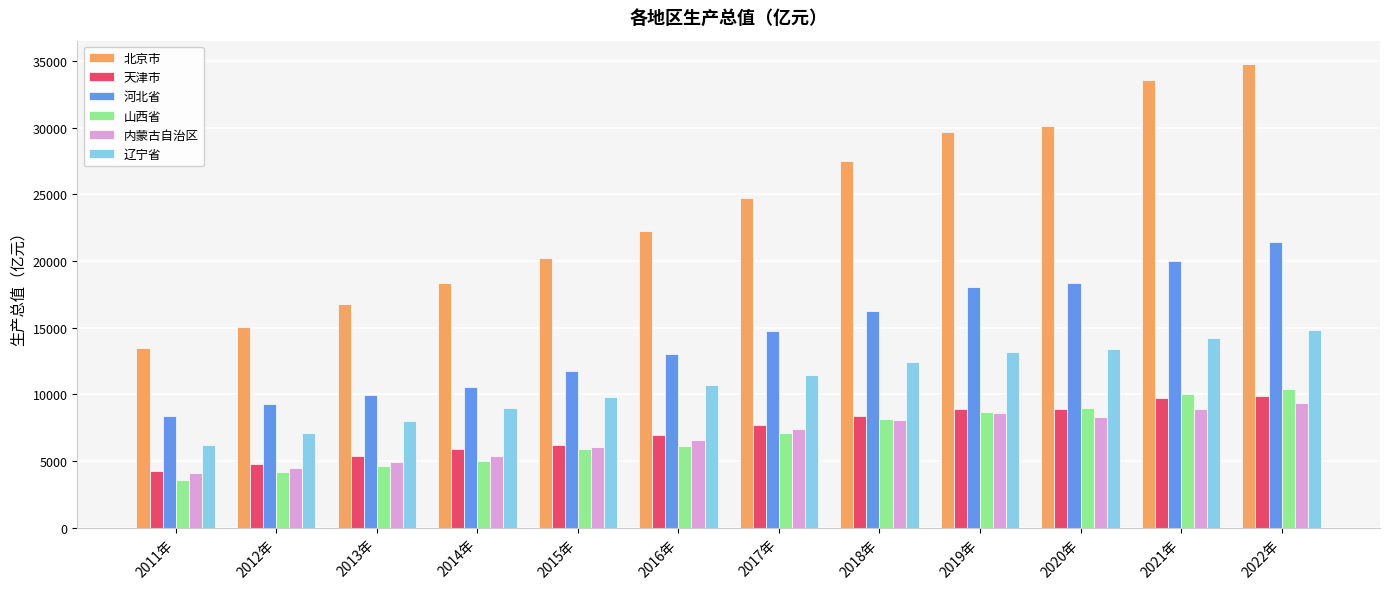

How many bars are there in total?

72